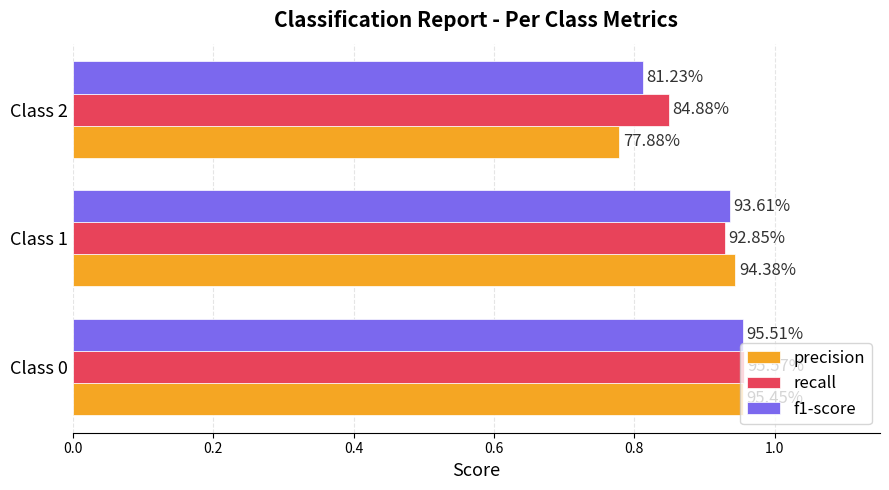

What are all the series names shown in the legend?

precision, recall, f1-score